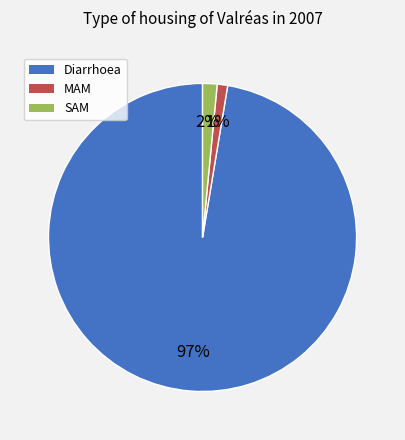

Combined, do Diarrhoea and MAM account for over 50%?

Yes